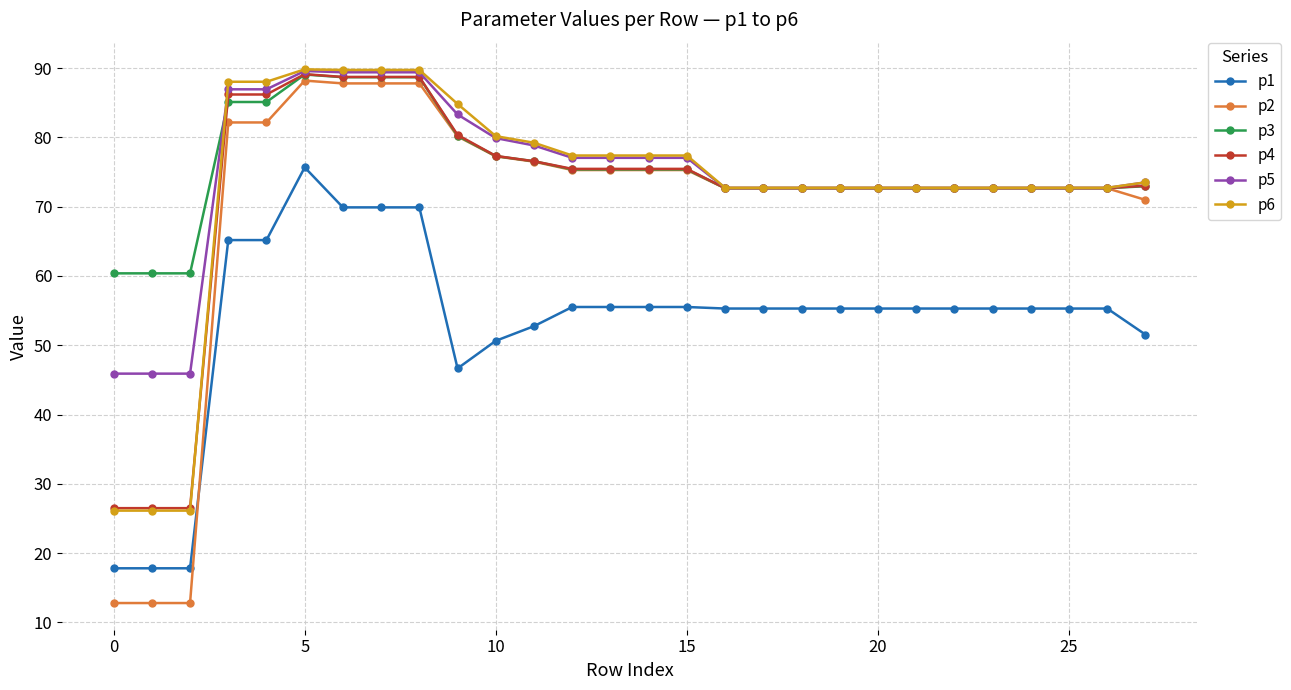

What is the minimum value shown in the chart?

12.8